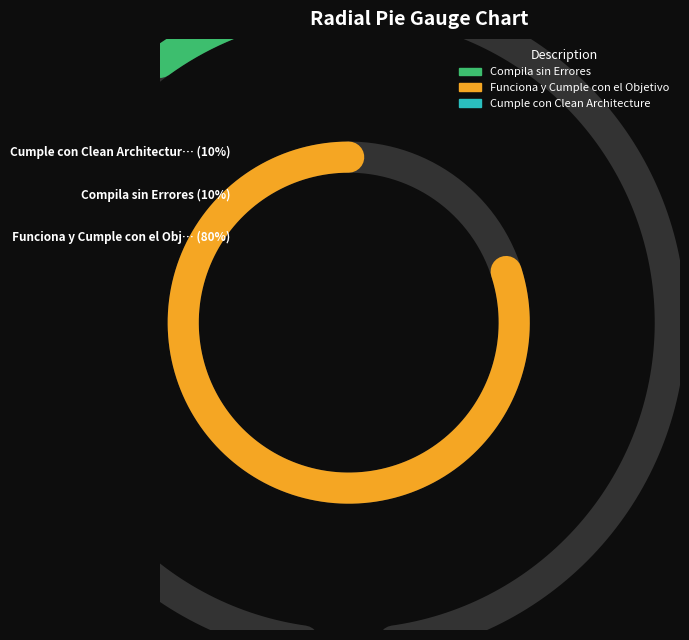

The Funciona y Cumple con el Objetivo slice represents 72% of the pie. True or false?

False